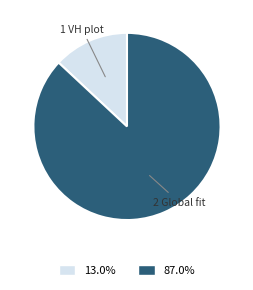

Is there a majority slice in this chart?

Yes